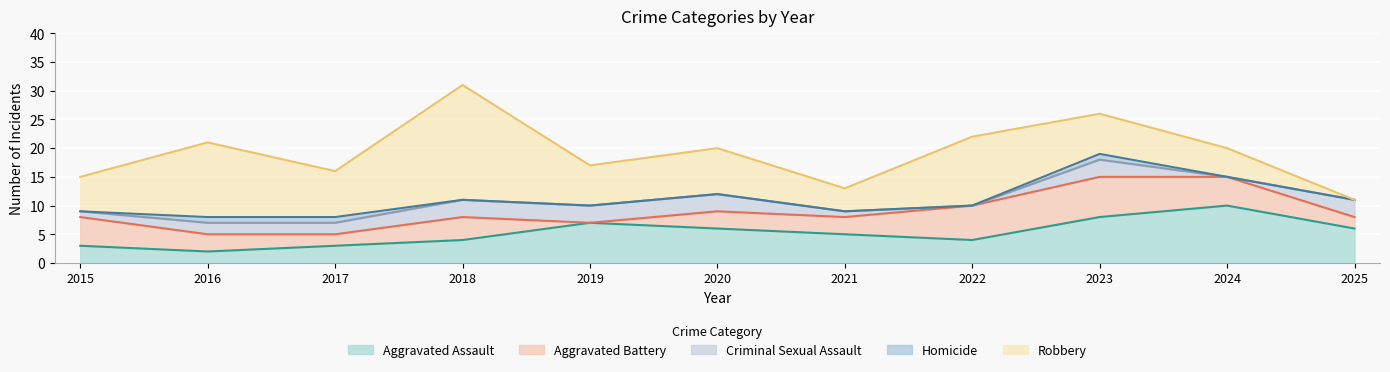

True or false: Homicide and Aggravated Assault cross at least once.

False